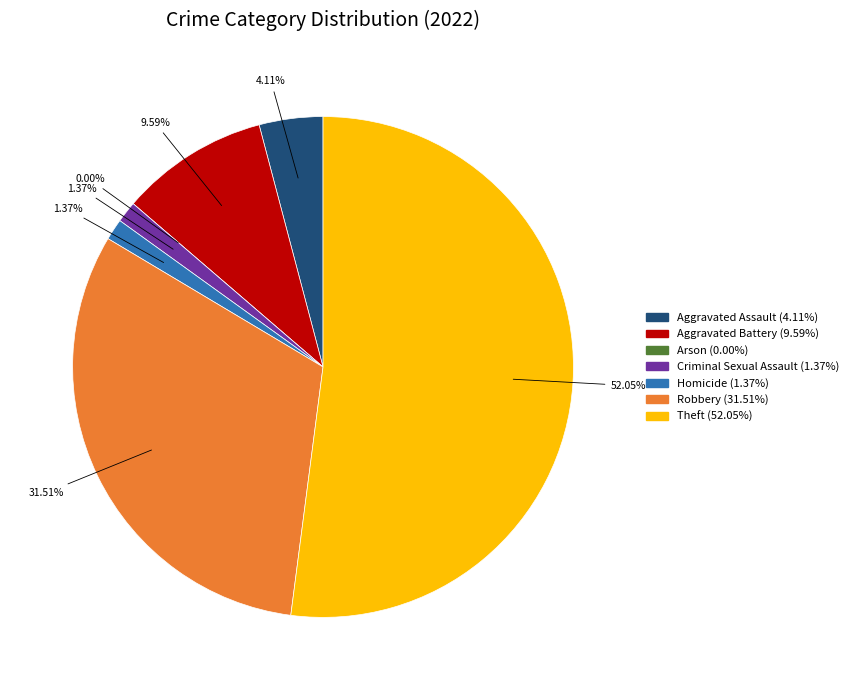

Is the sum of Theft and Criminal Sexual Assault greater than half?

Yes